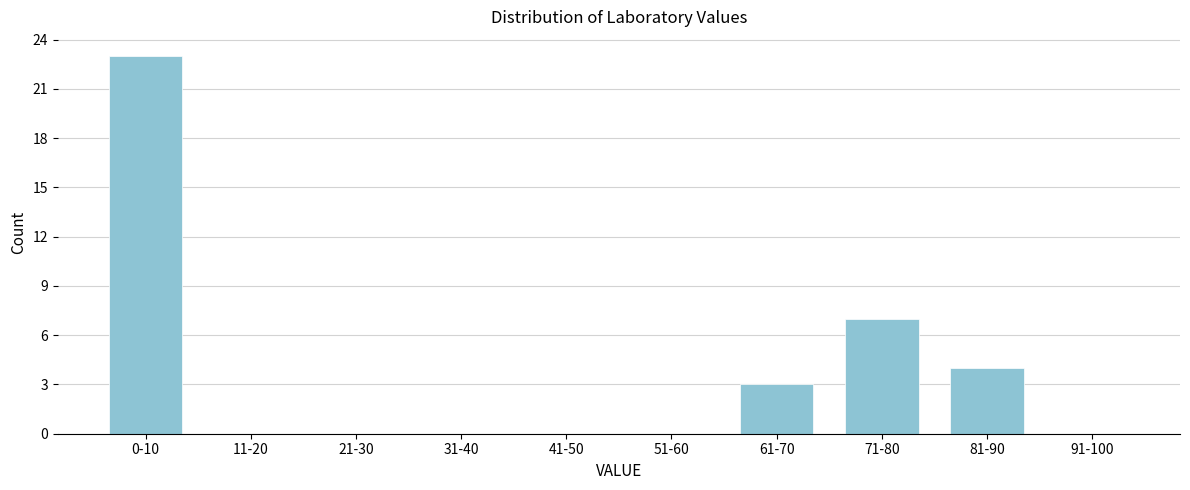

Reading left to right, extract all data points from this chart.

0-10=23	11-20=0	21-30=0	31-40=0	41-50=0	51-60=0	61-70=3	71-80=7	81-90=4	91-100=0